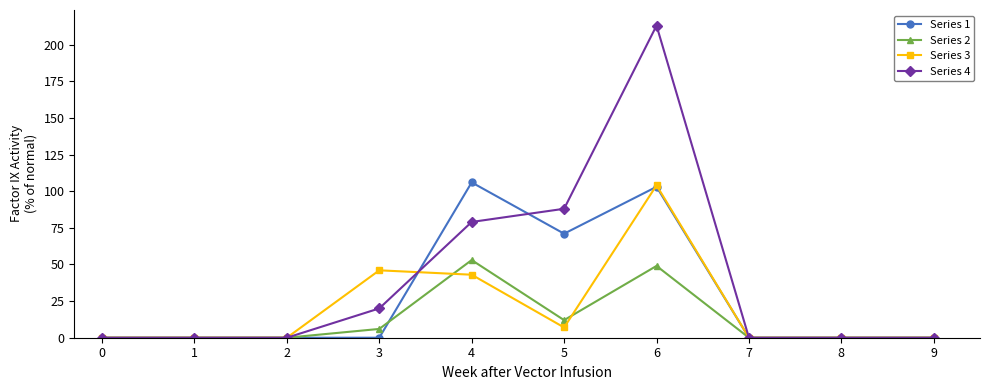

Reading right to left, extract all data points from this chart.

Series 1: 0	0	0	103	71	106	0	0	0	0
Series 2: 0	0	0	49	12	53	6	0	0	0
Series 3: 0	0	0	104	7	43	46	0	0	0
Series 4: 0	0	0	213	88	79	20	0	0	0